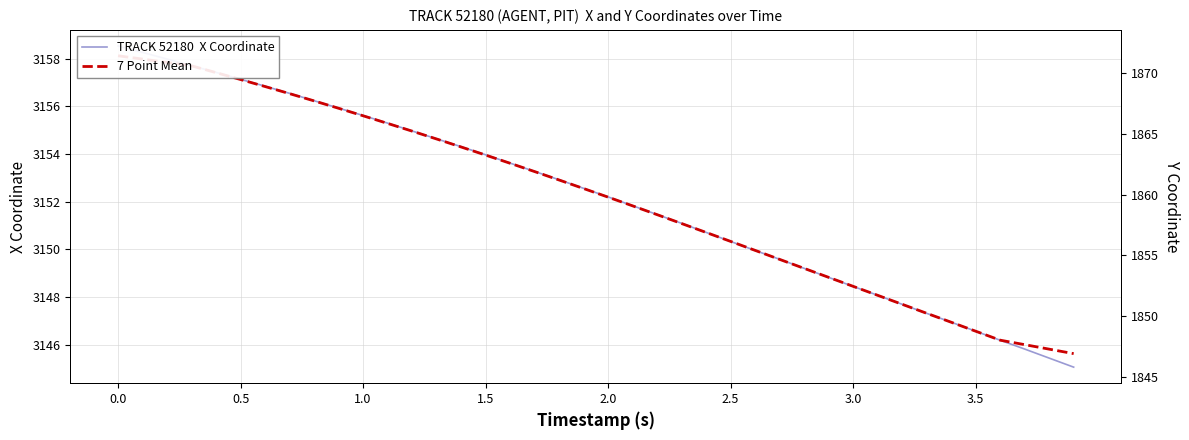

Rank the series by their maximum value, from highest to lowest.

TRACK 52180  X Coordinate, 7 Point Mean